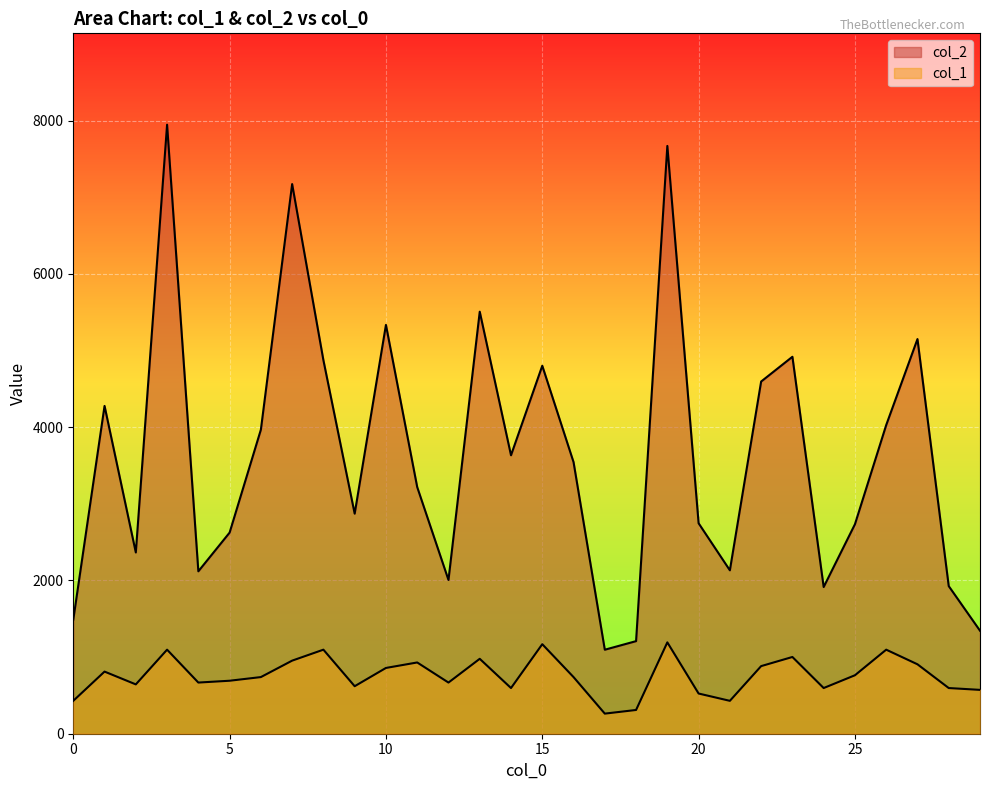

What is the value of the col_2 point at the 18th from the left?

1096.0